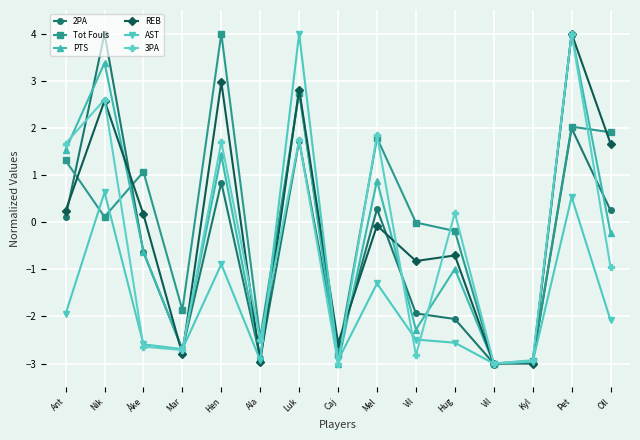

Where do PTS and 2PA first cross each other?

Ant and Nik